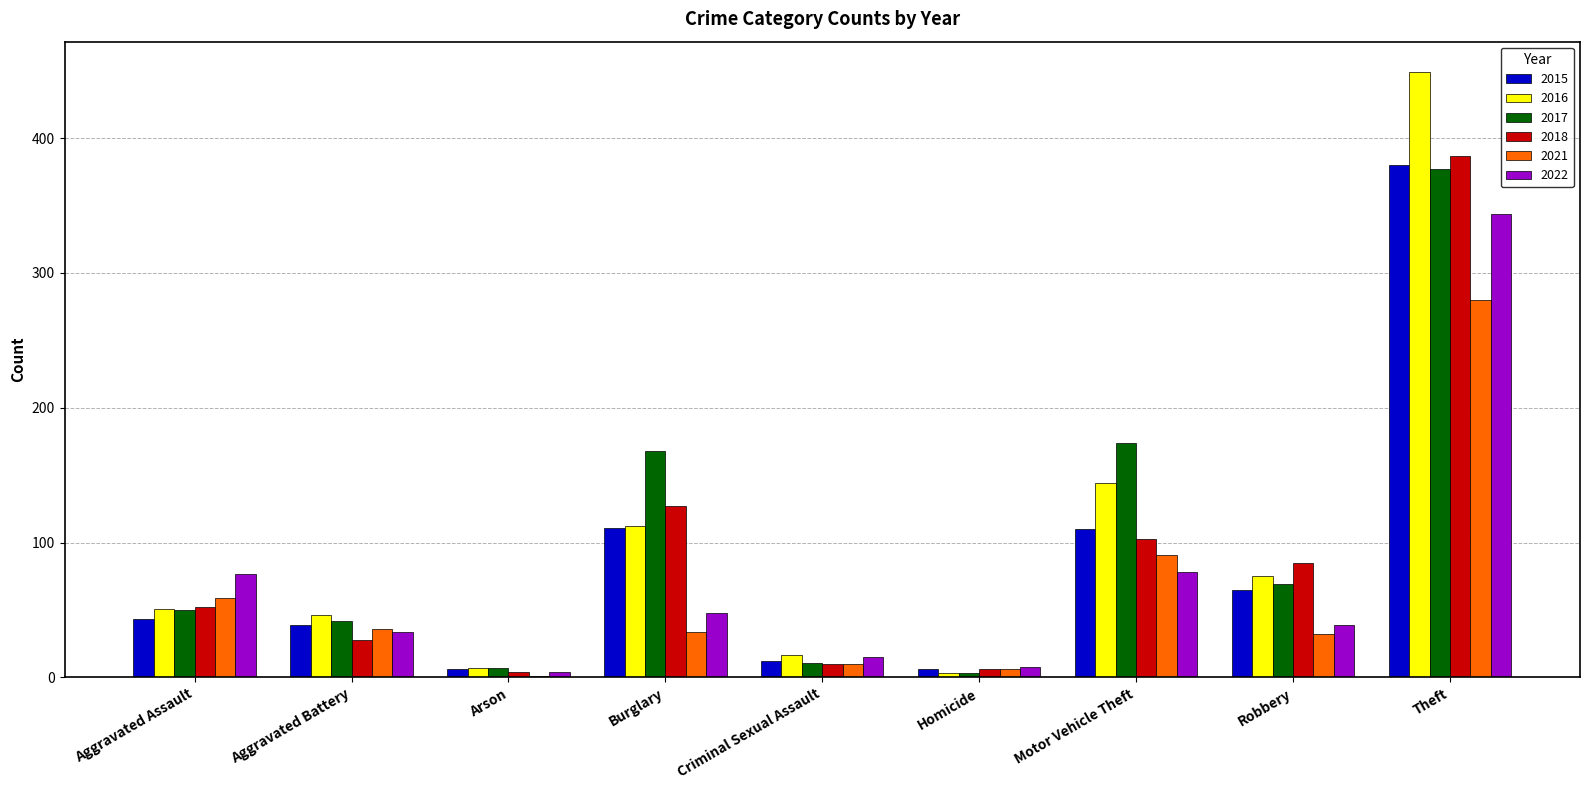

What is the greatest value displayed?

449